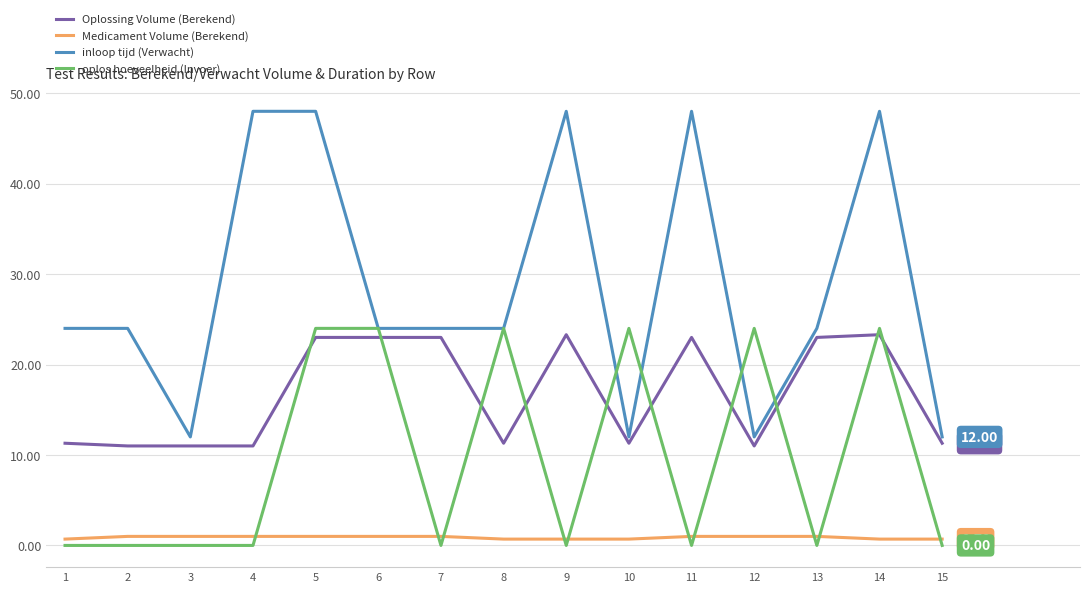

How many inloop tijd (Verwacht) values are between 12 and 48?

15